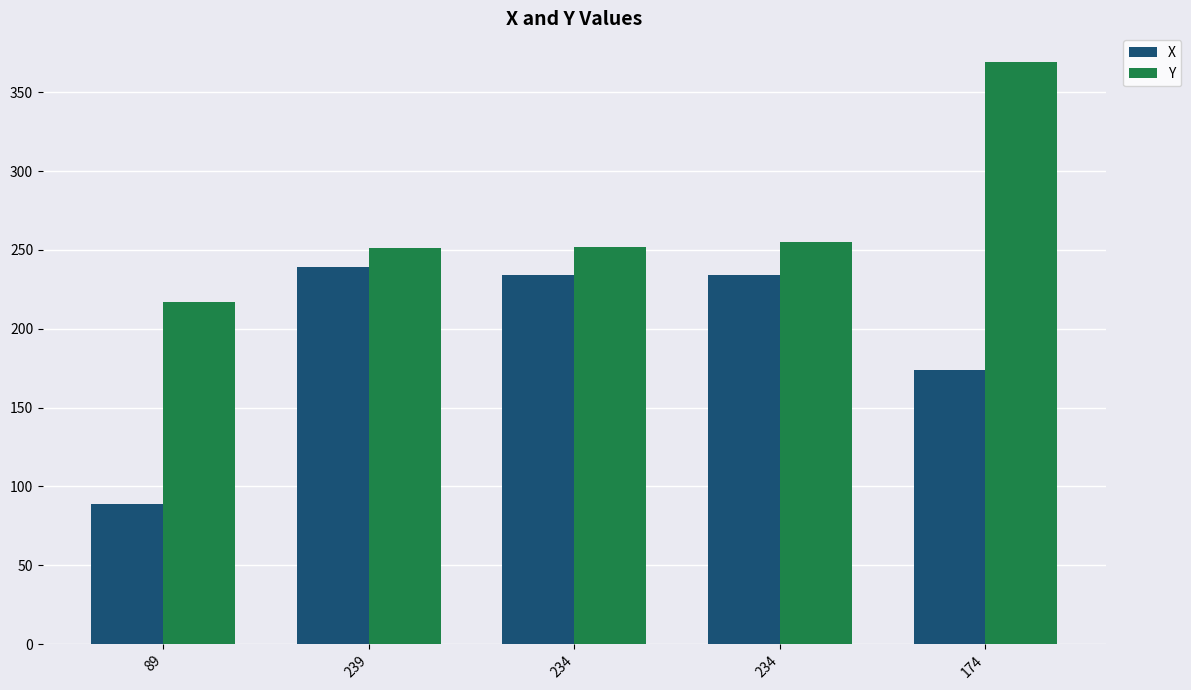

How many bars are there in each group?

2